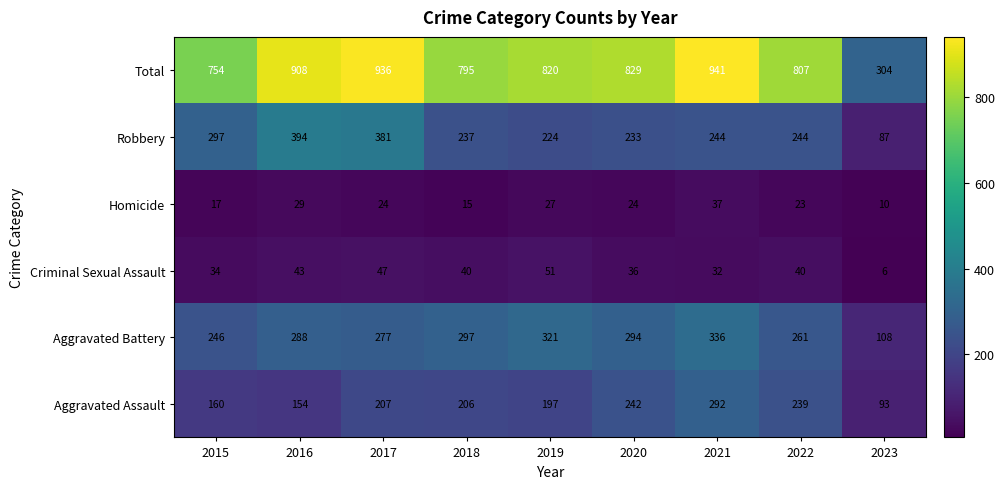

What is the sum of all Criminal Sexual Assault values?

329